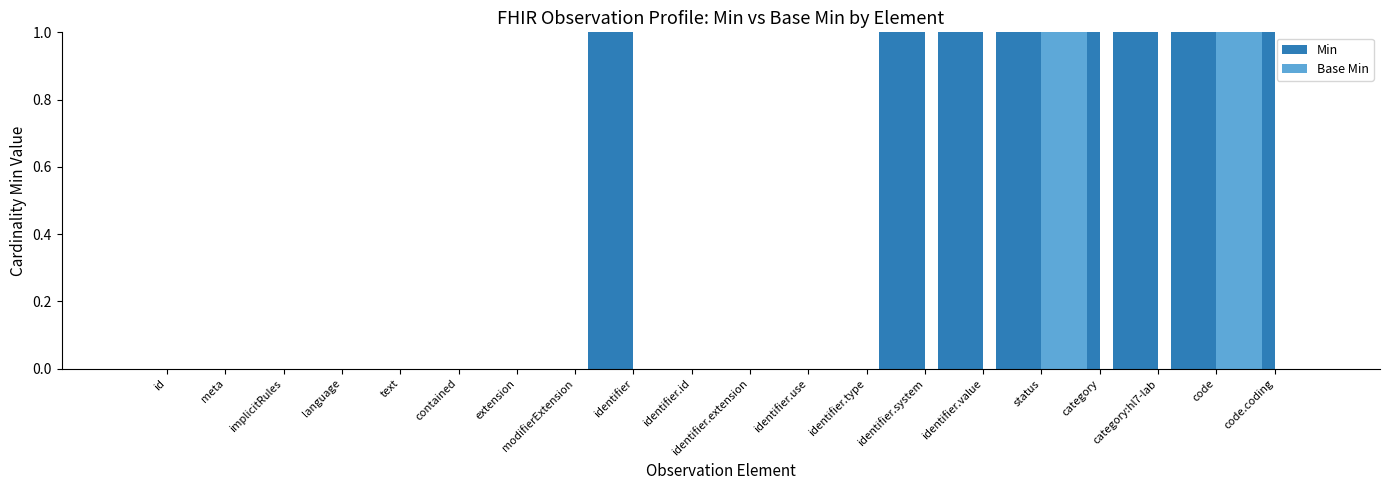

Is it true that Base Min equals 0 at id?

True